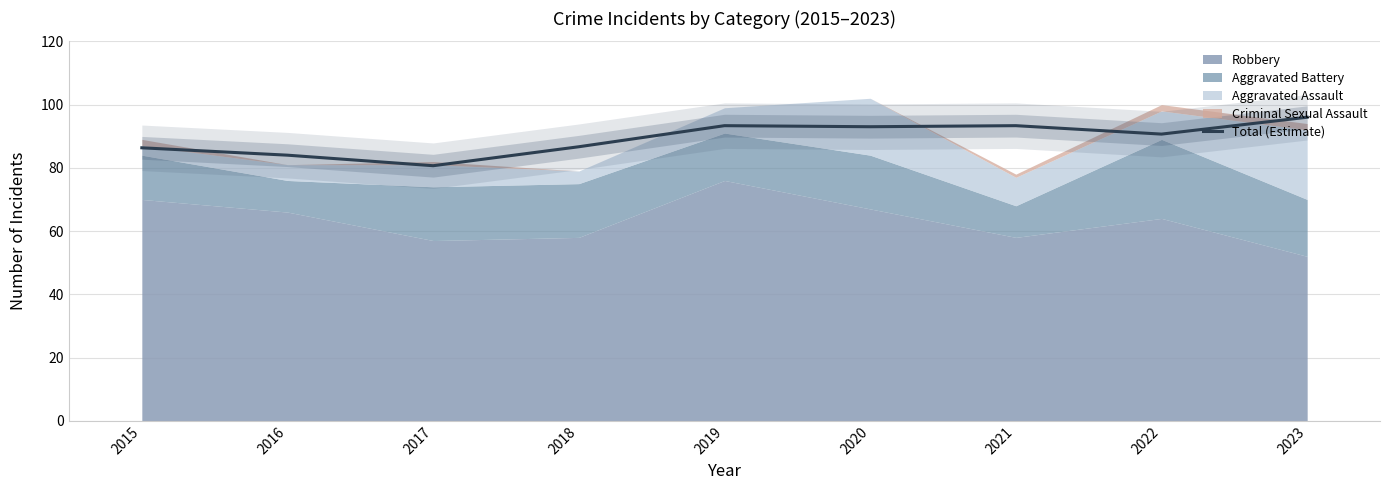

Which category has the lowest value in the Total (Estimate) series?

2017